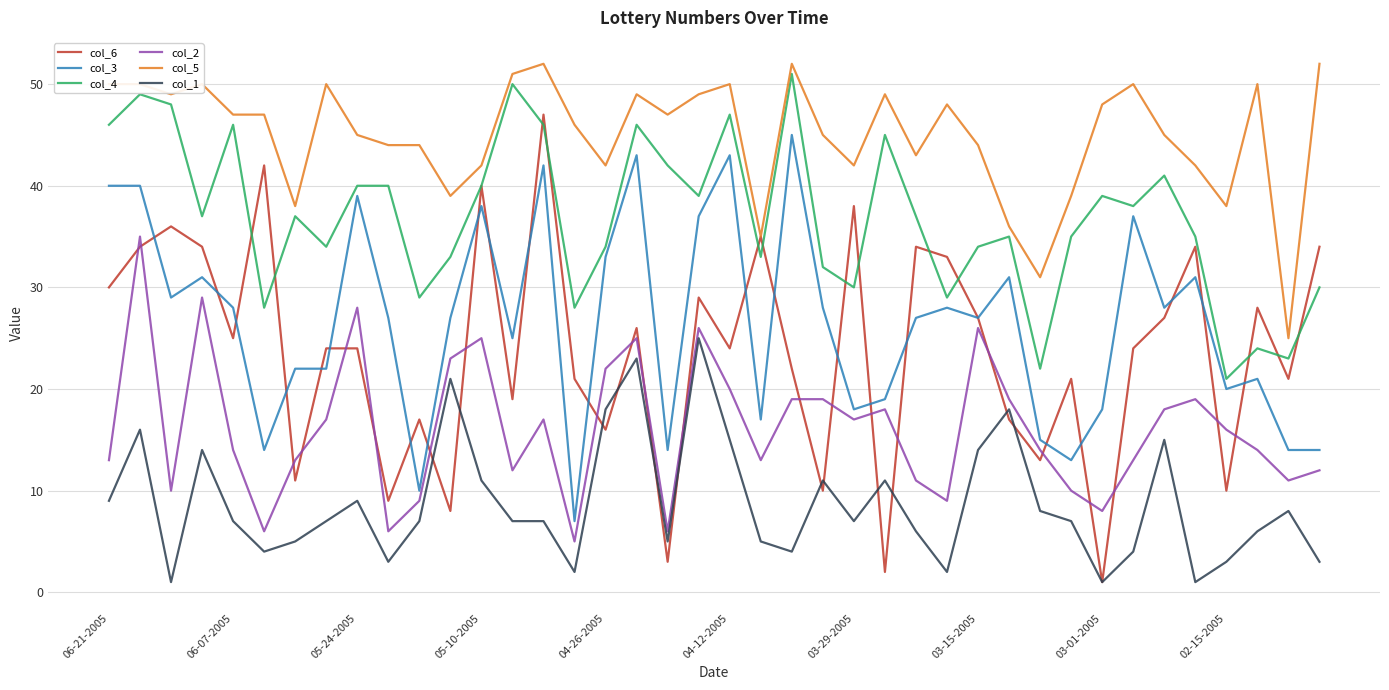

What are all the series names shown in the legend?

col_6, col_3, col_4, col_2, col_5, col_1